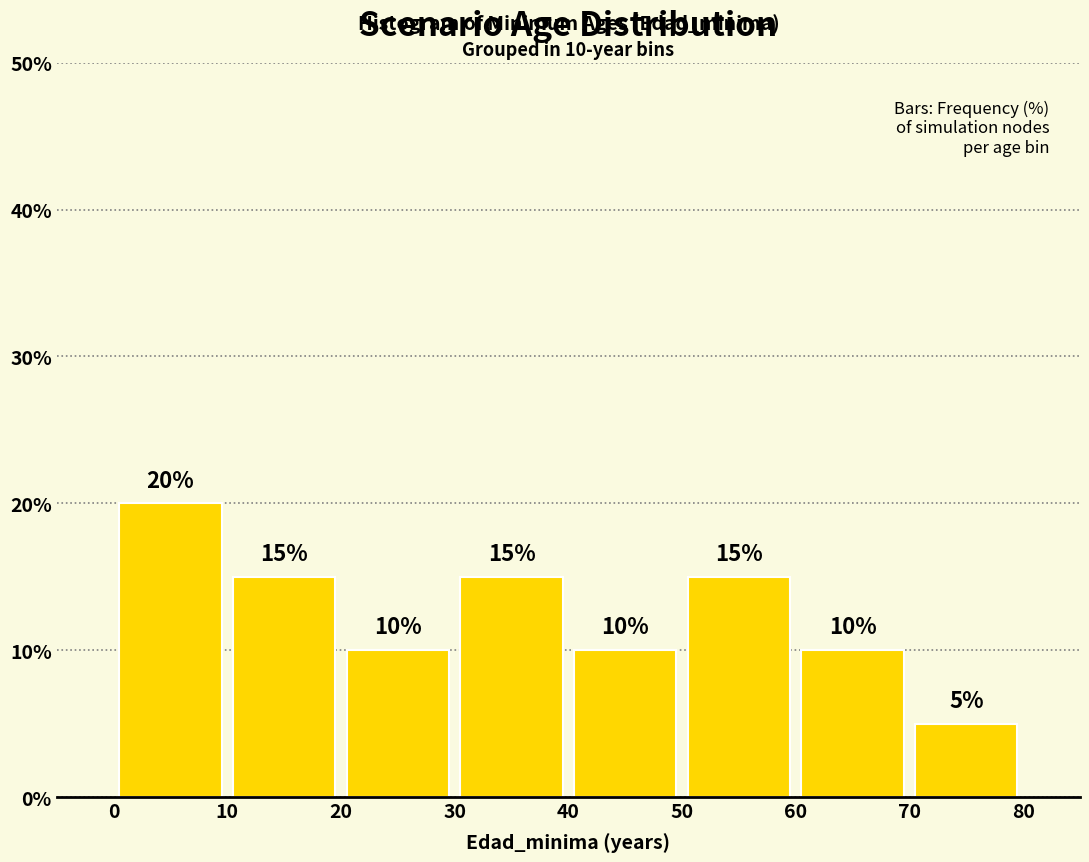

Reading left to right, list every bar in this chart as the range it spans on the x-axis followed by its height.

0 to 10: 20
10 to 20: 15
20 to 30: 10
30 to 40: 15
40 to 50: 10
50 to 60: 15
60 to 70: 10
70 to 80: 5